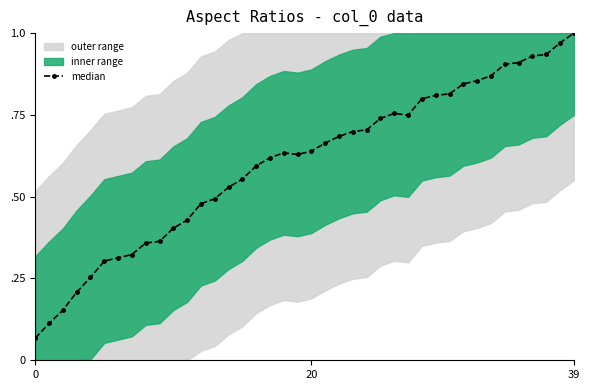

What is the label of the 13th point from the right?

27